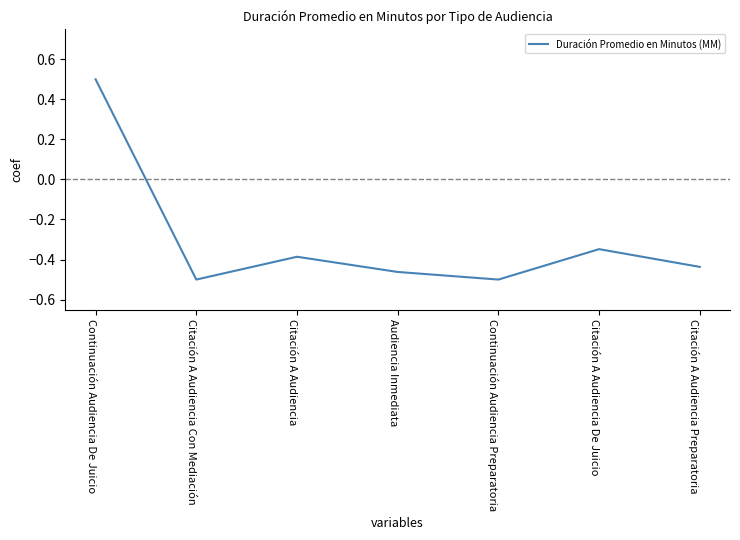

At which label does the data first exceed 0?

Continuación Audiencia De Juicio